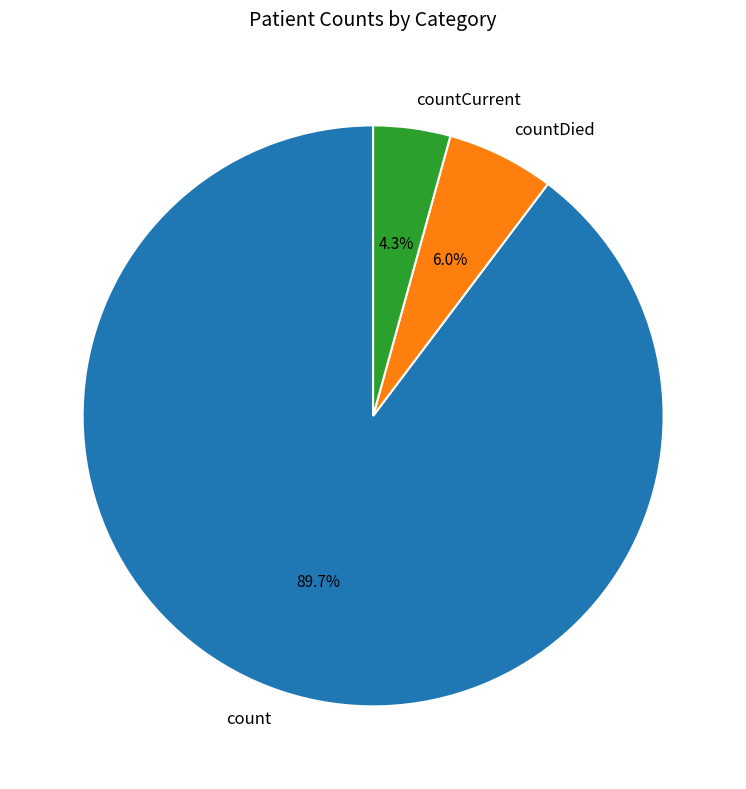

Approximately how many times larger is the value at count compared to countCurrent?

20.9